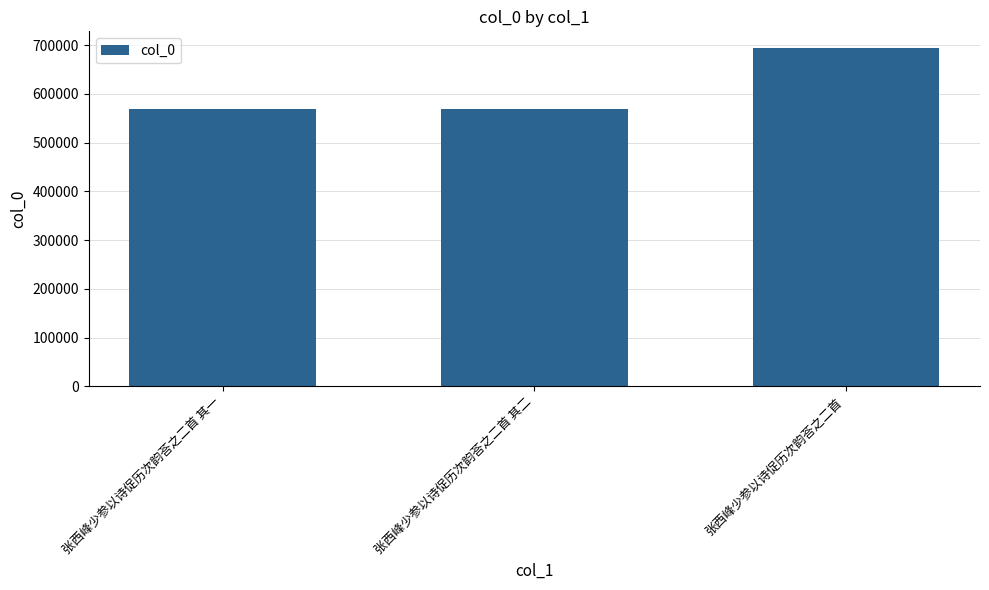

What value does the data have at 张西峰少参以诗促历次韵荅之二首 其一?

568586